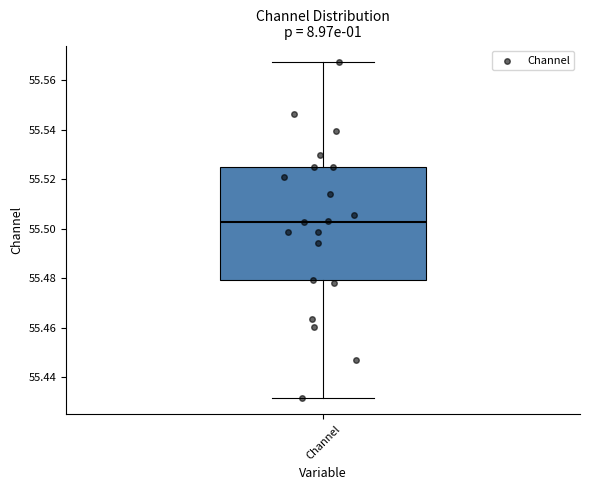

Read this box plot against the y-axis: the position of the median line, the range covered by the box, and the ends of both whiskers. The values are not printed on the chart, so give them approximately, as read against the axis.

median 55.502, box 55.480 to 55.524, whiskers 55.432 to 55.568